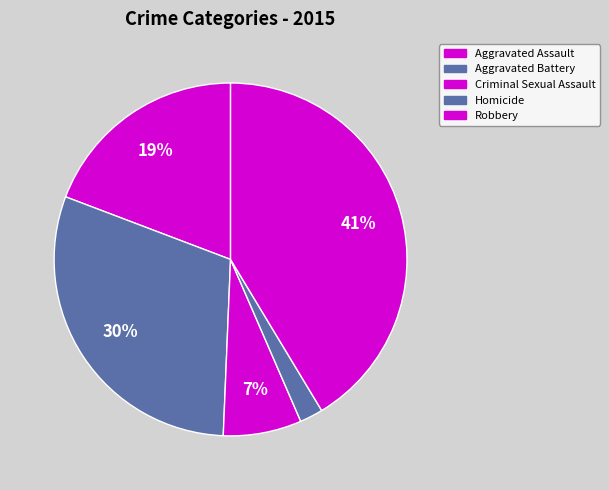

What is the ratio of the value at Homicide to the value at Aggravated Assault?

0.1